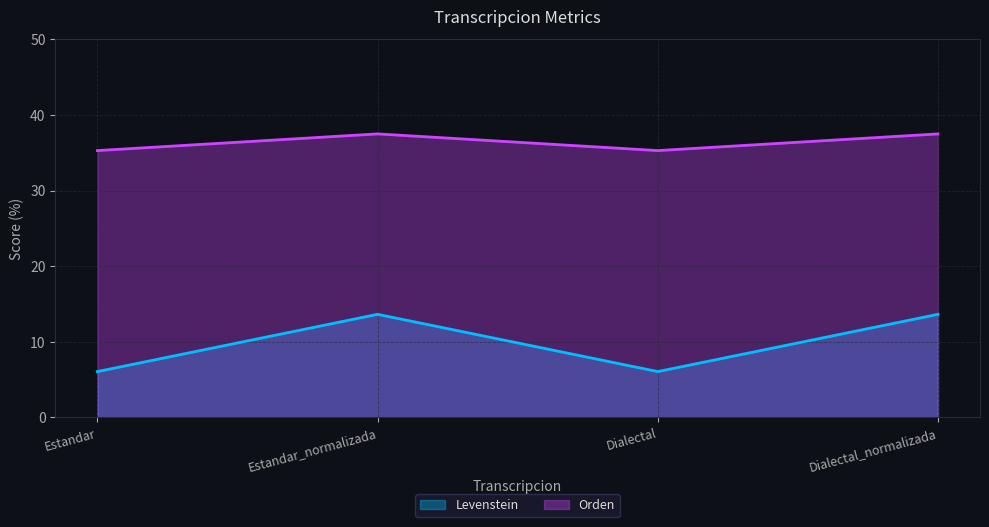

True or false: Levenstein and Orden cross at least once.

False